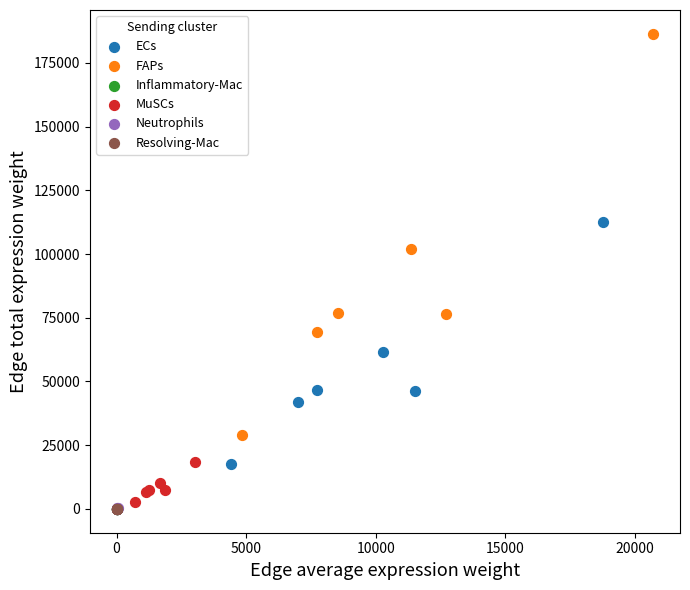

Which series has the widest spread of Y values?

FAPs